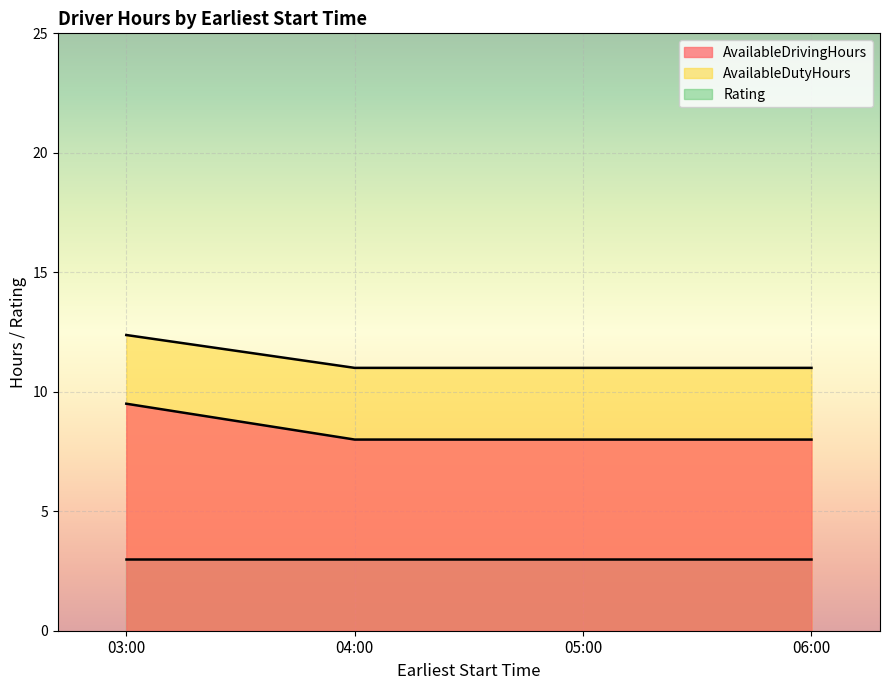

What is the total value across all series at 05:00?

22.0